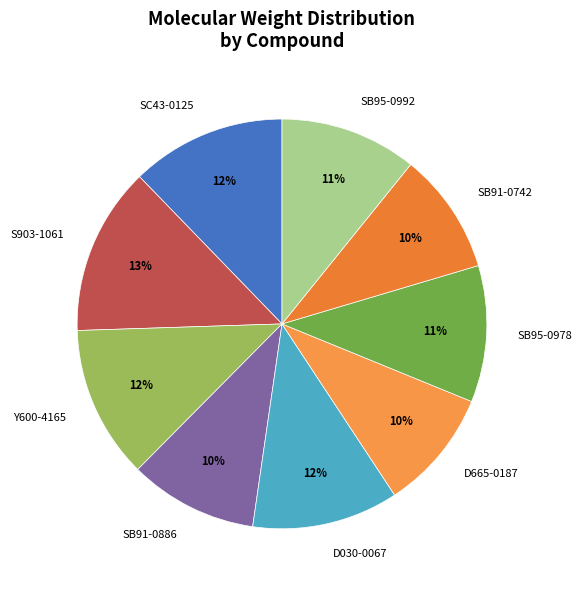

To the nearest percent, what is the combined percentage of SB95-0992 and SC43-0125?

23%